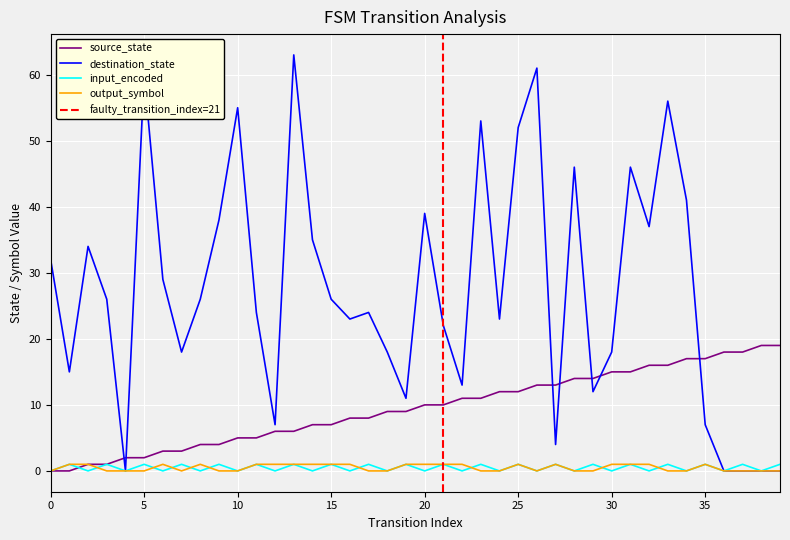

Which series has the largest range (max minus min)?

destination_state